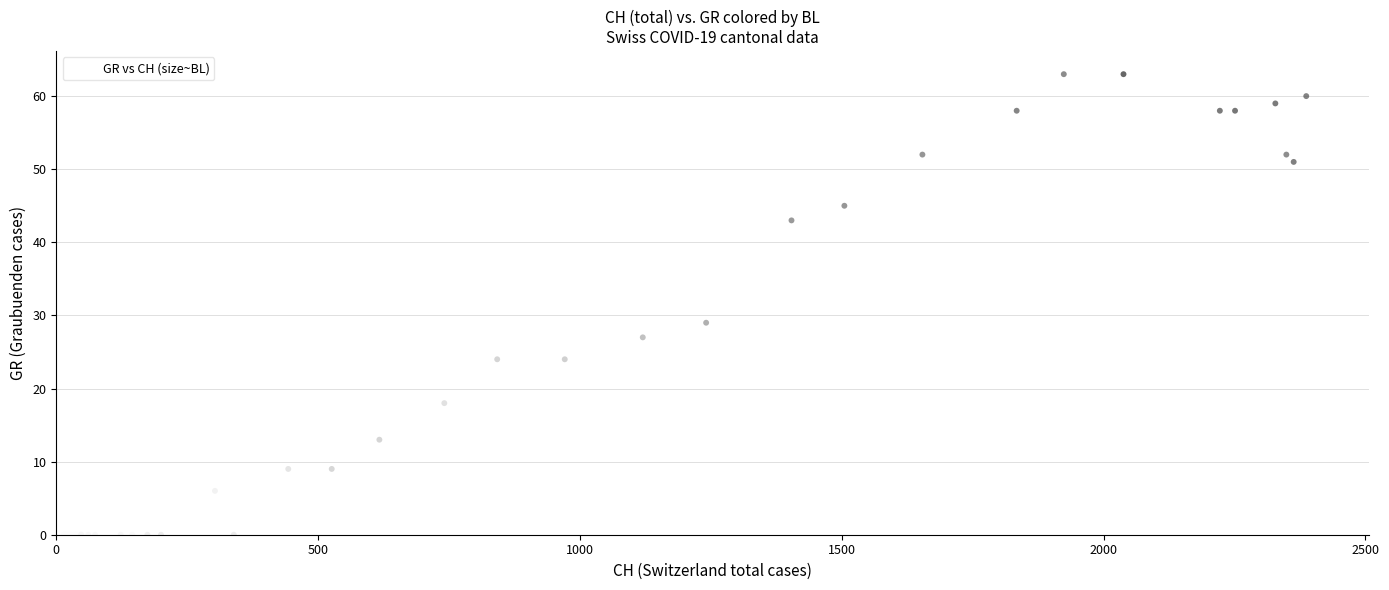

What Y value in the scatter plot is closest to 31?

29